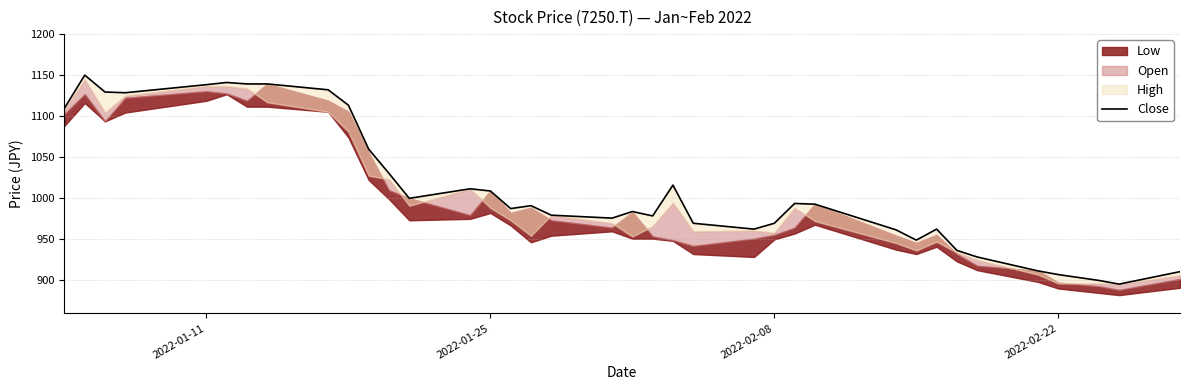

At which label does the data first exceed 991?

2022-01-11